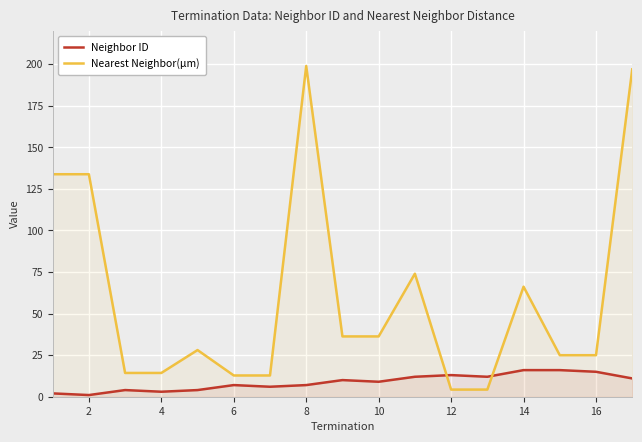

What is the difference between the maximum and minimum values in the Nearest Neighbor(µm) series?

194.6